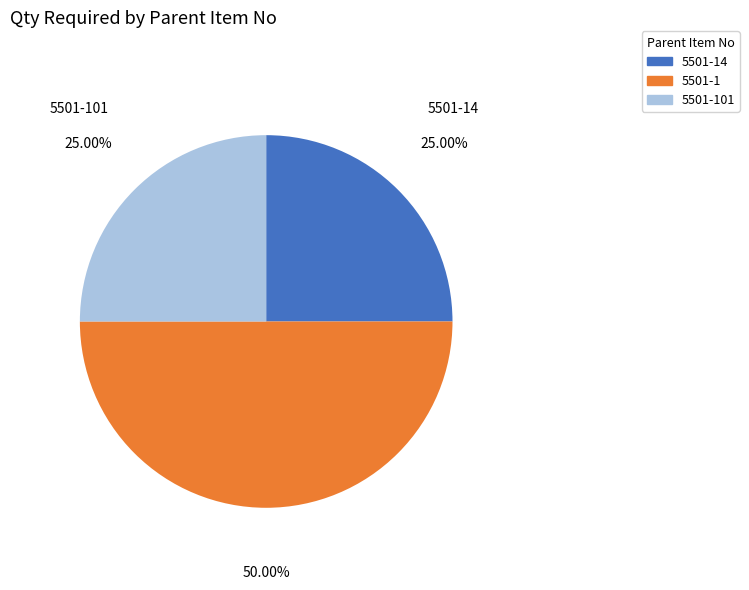

To the nearest percent, what is the average slice percentage?

33%